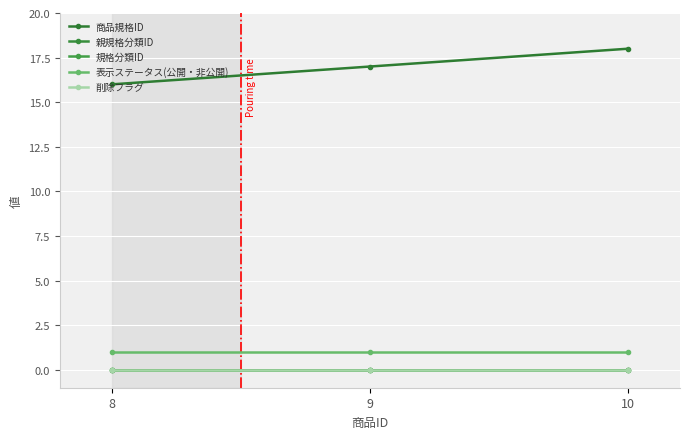

Which series has the widest spread of values?

商品規格ID